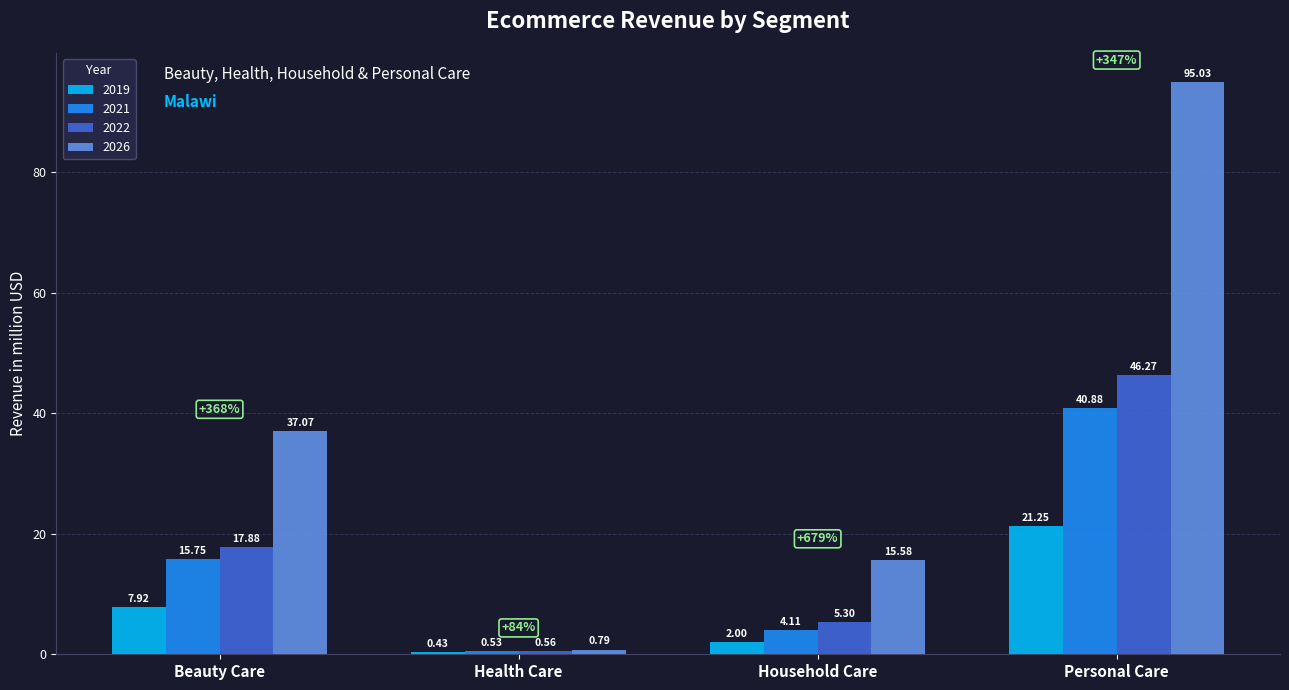

What is the highest value of the 2021 series?

40.9